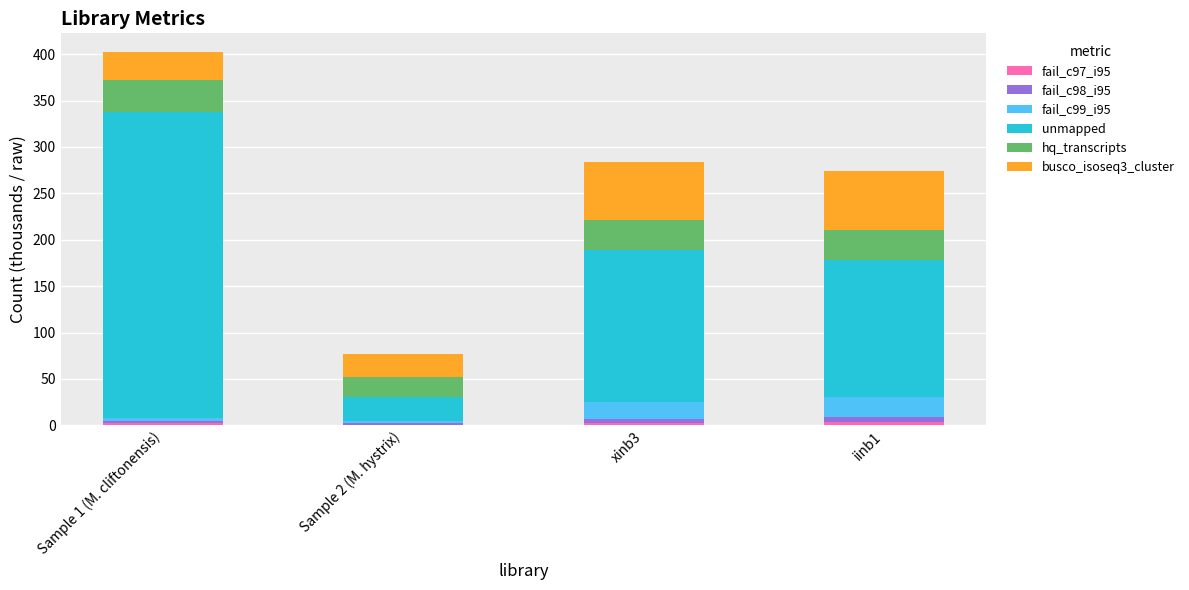

At which category is the sum across all series the highest?

Sample 1 (M. cliftonensis)